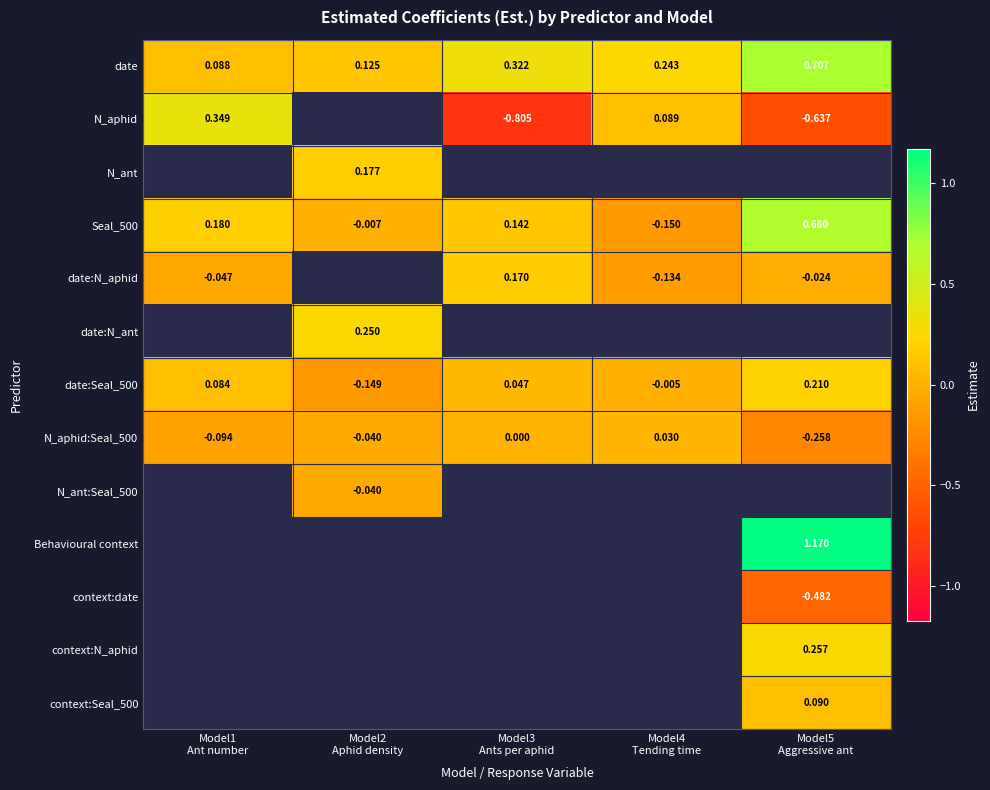

What is the maximum value shown in the chart?

1.2